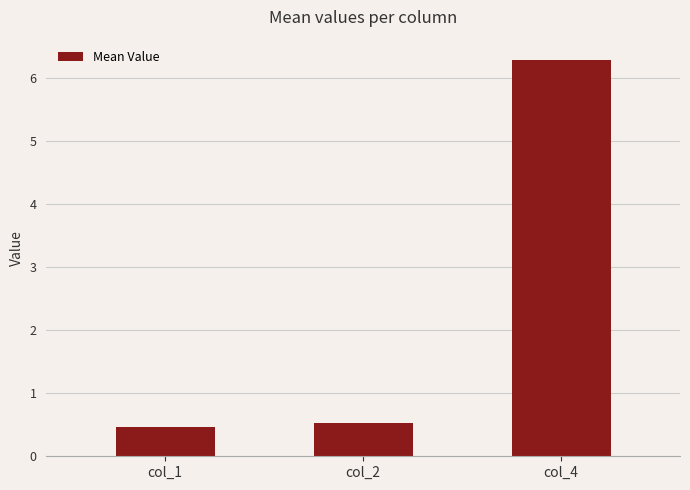

What is the minimum value shown in the chart?

0.5